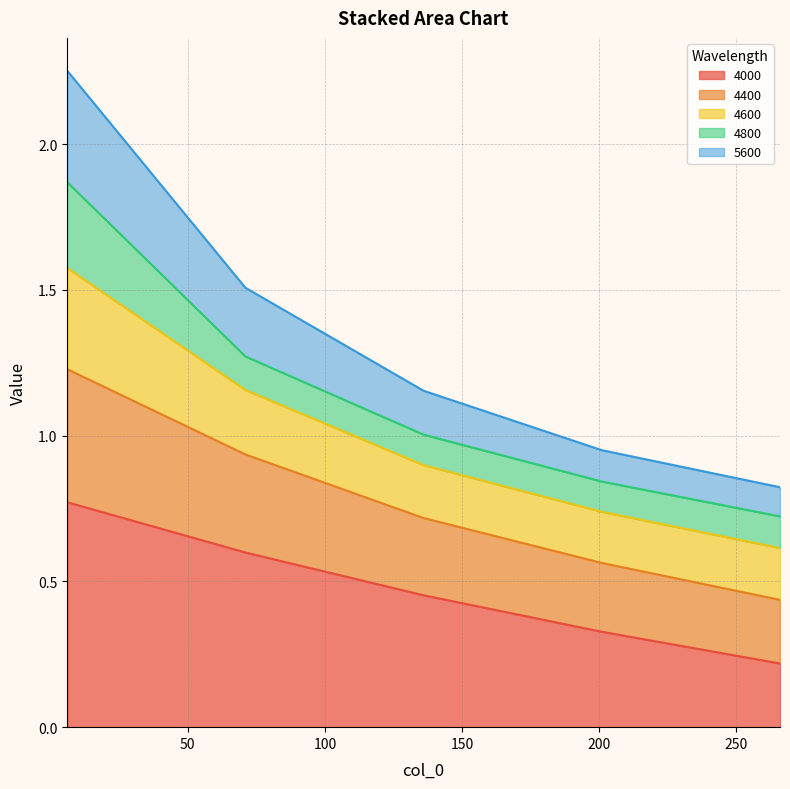

What is the sum of the 4000 values at 136 and 201?

0.8